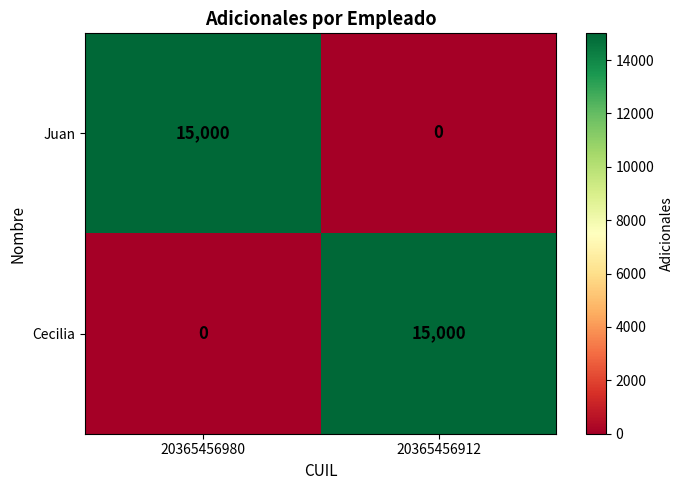

How many positive values does the Cecilia series have?

1